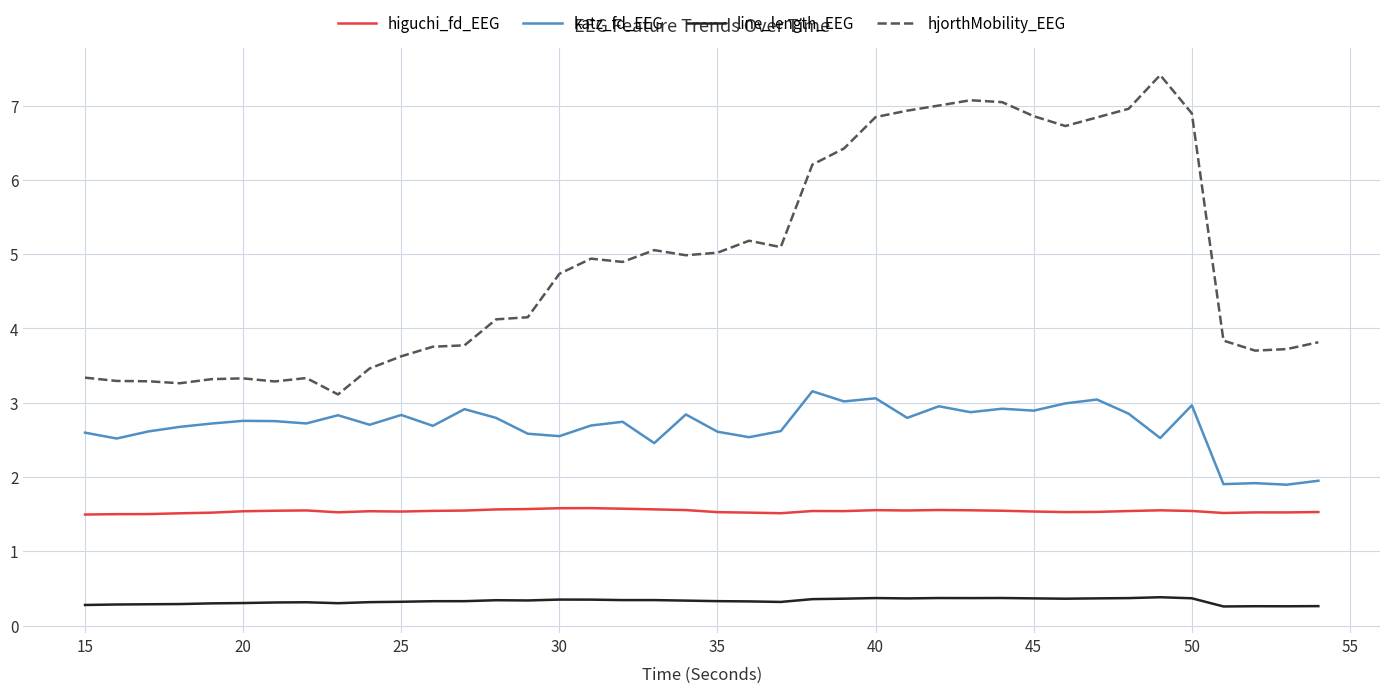

How many categories are shown in the chart?

40